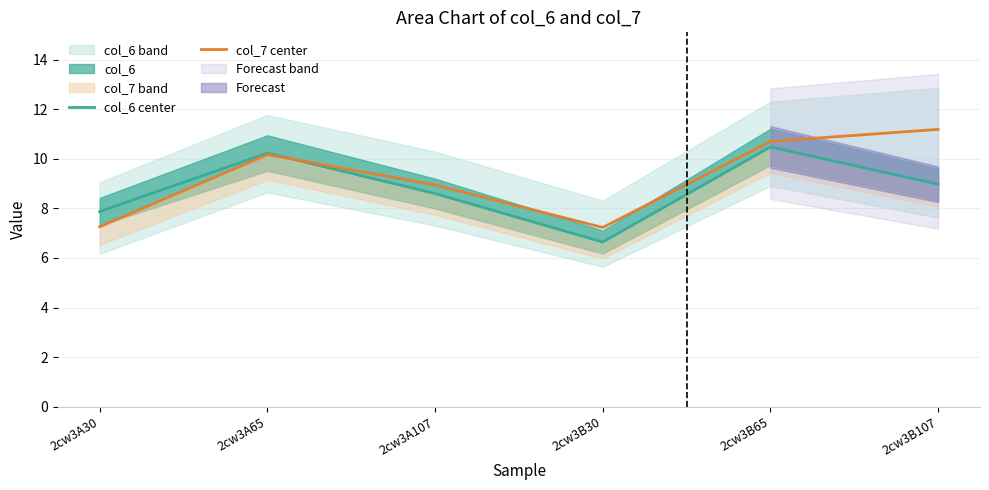

What is the label of the 5th point from the left?

2cw3B65